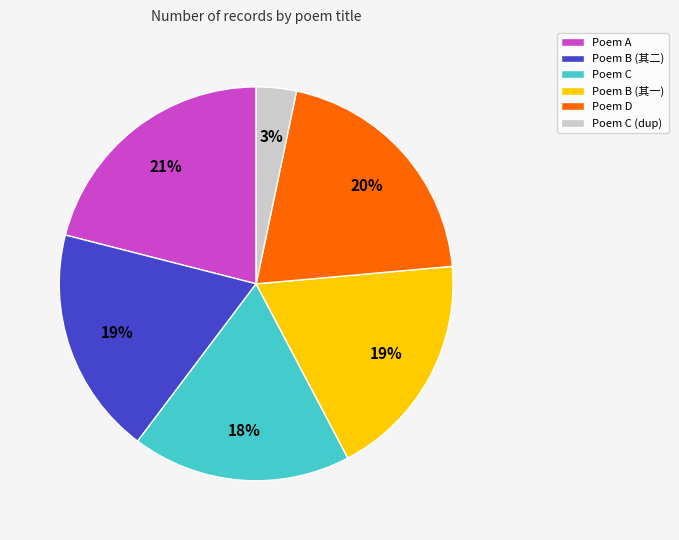

What is the ratio of the value at Poem A to the value at Poem B (其一)?

1.1